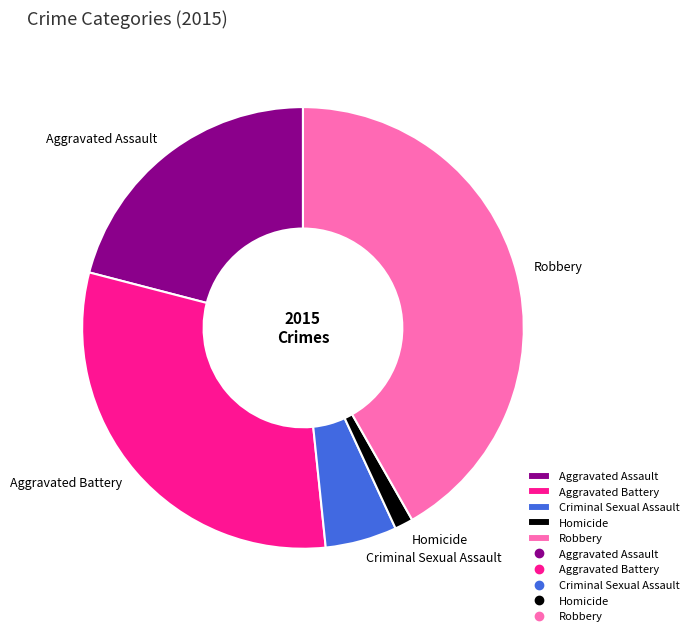

Which slice is the smallest?

Homicide